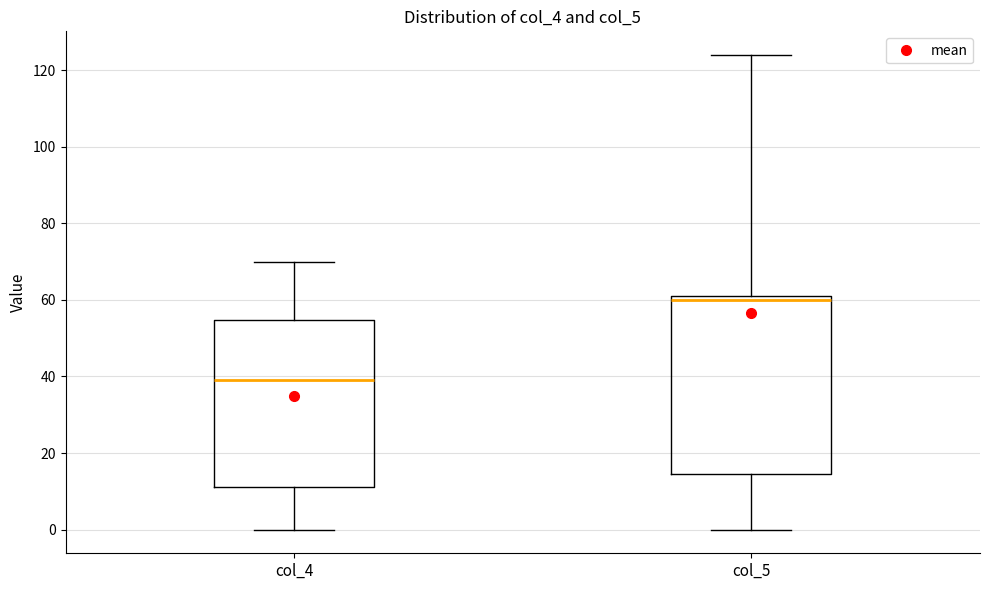

Reading left to right, transcribe this box plot: for each box, give where its median line is, the range the box spans, and where its two whiskers end, as read against the y-axis. The values are not printed on the chart, so give them approximately, as read against the axis.

col_4: median 40, box 12 to 54, whiskers 0 to 70
col_5: median 60, box 14 to 62, whiskers 0 to 124